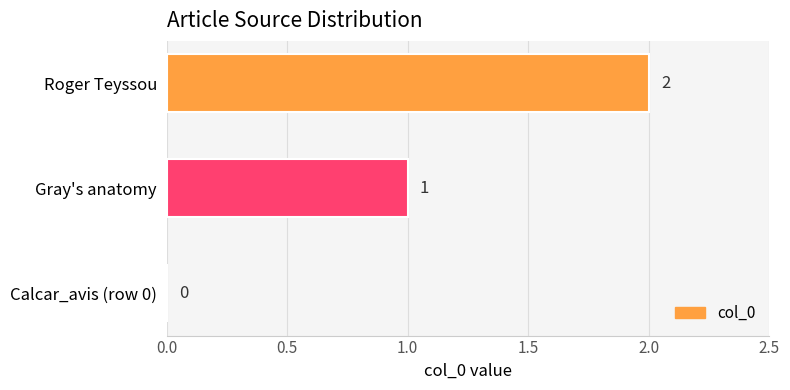

Which label corresponds to the largest value in the chart?

Roger Teyssou